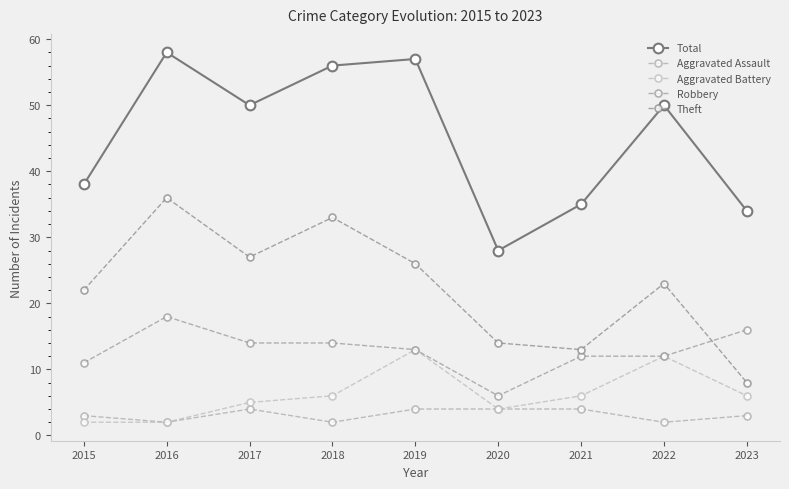

At which label does Aggravated Assault reach its peak?

2017